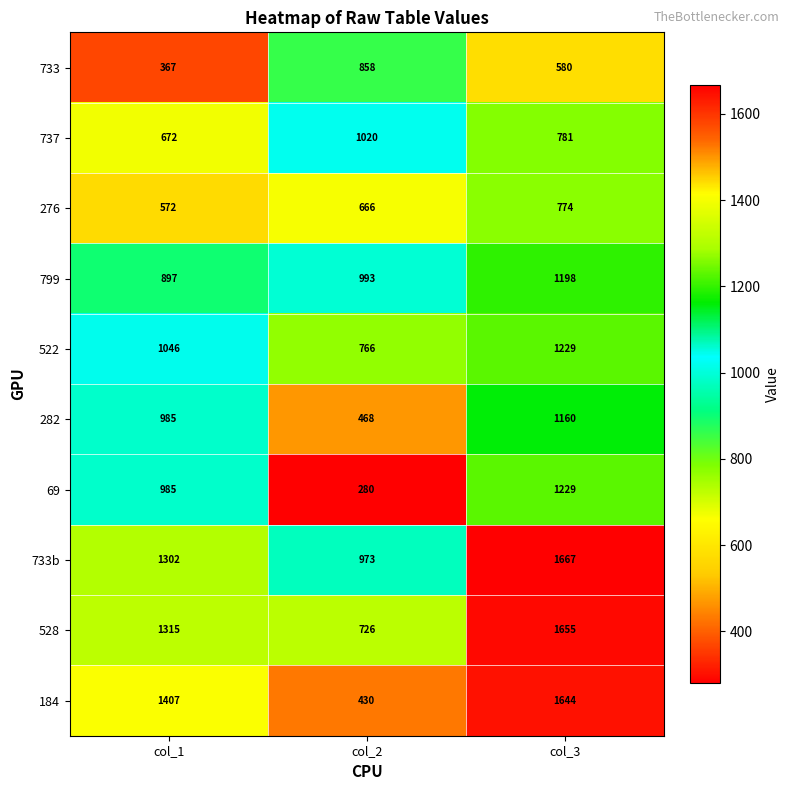

Between col_1 and col_3, which series saw the biggest shift?

733b